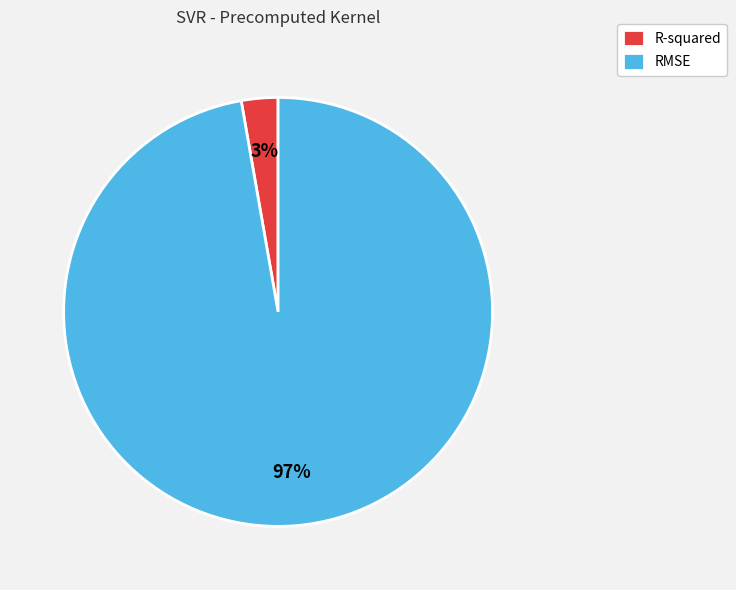

Which category has the smallest portion of the pie?

R-squared